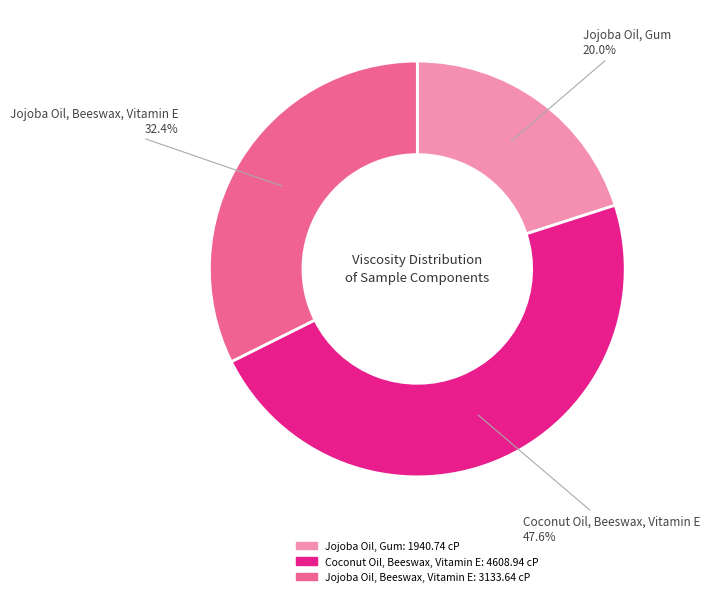

True or false: Jojoba Oil, Gum accounts for 20% of the total.

True